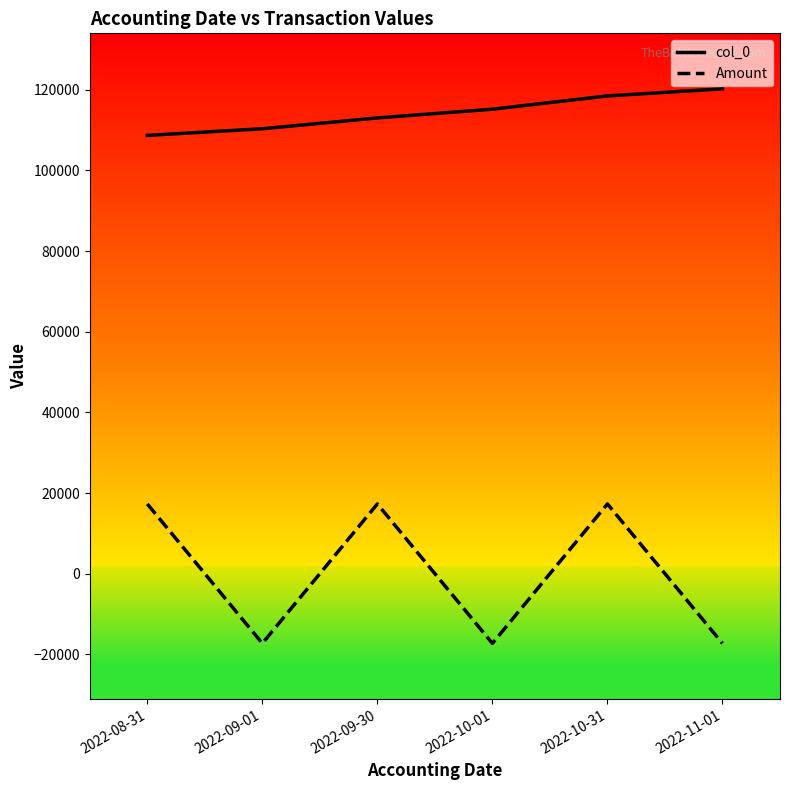

The value of Amount at 2022-11-01 is -17289. True or false?

True